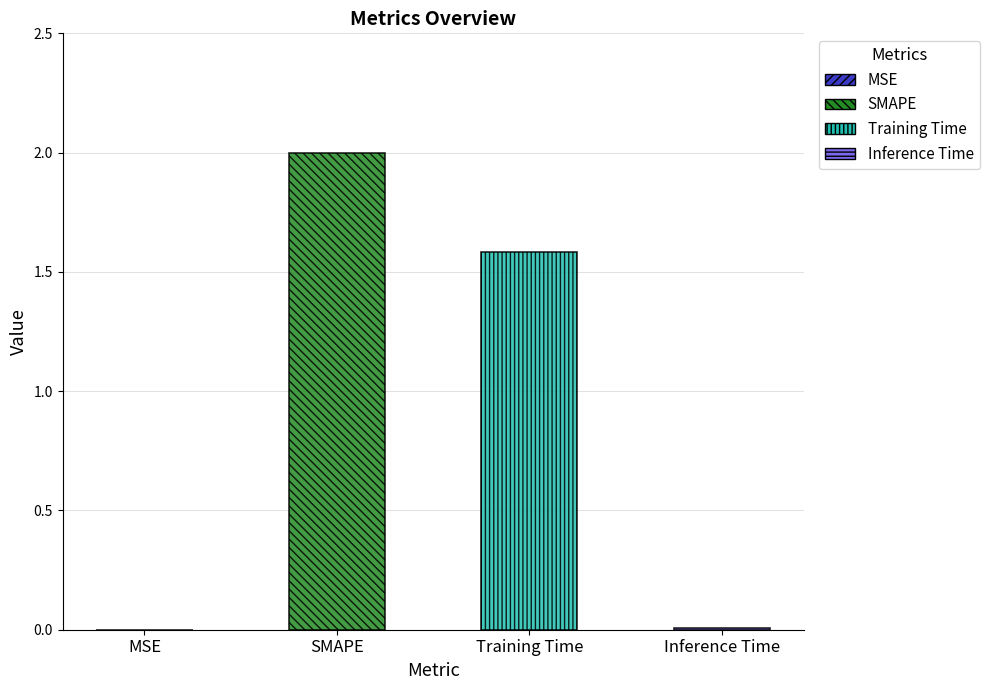

Where is the data nearest to the value 1?

Training Time